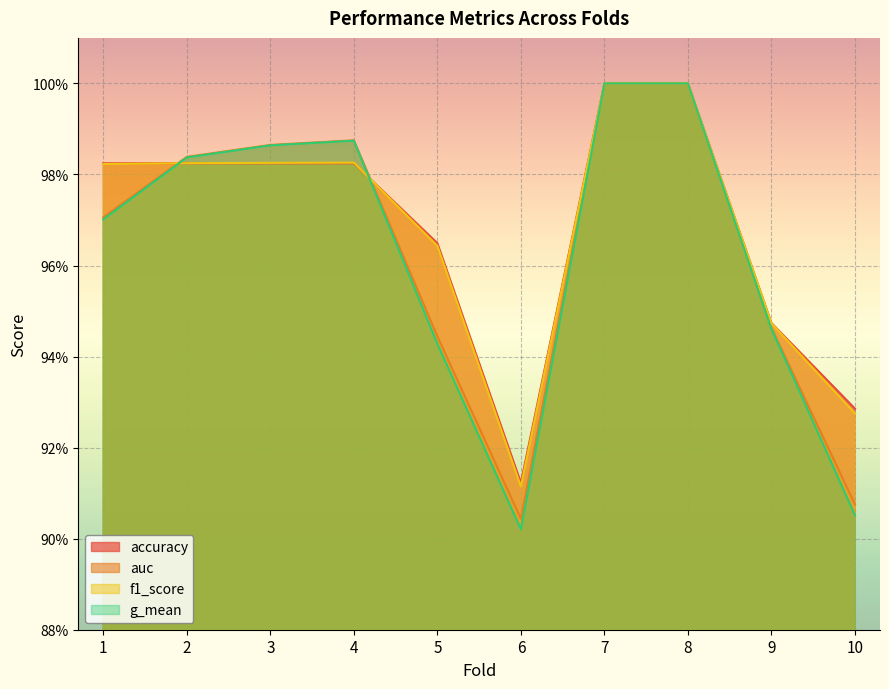

Which series has the largest total across all categories?

accuracy